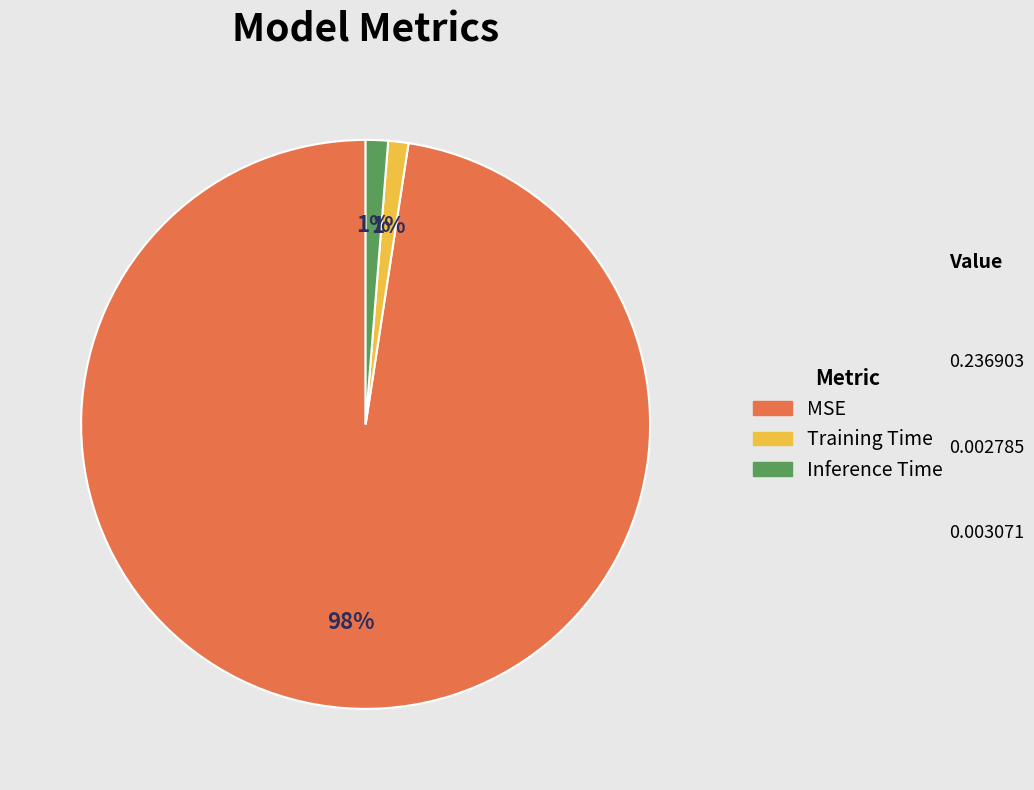

What is the largest slice in the pie chart?

MSE